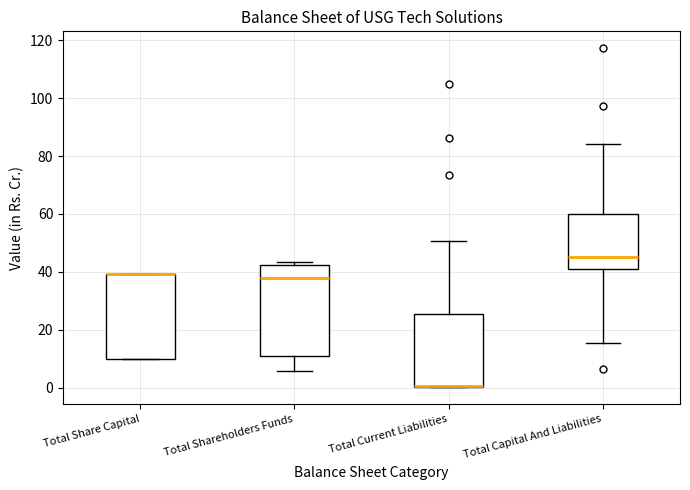

Reading left to right, read every box against the y-axis: the position of its median line, the range the box covers, and the ends of its whiskers. The values are not printed on the chart, so give them approximately, as read against the axis.

Total Share Capital: median 40 (drawn on the box's upper edge), box 10 to 40, whiskers 10 to 40
Total Shareholders Funds: median 38, box 10 to 42, whiskers 6 to 44
Total Current Liabilities: median 0 (drawn on the box's lower edge), box 0 to 26, whiskers 0 to 50
Total Capital And Liabilities: median 46, box 42 to 60, whiskers 16 to 84